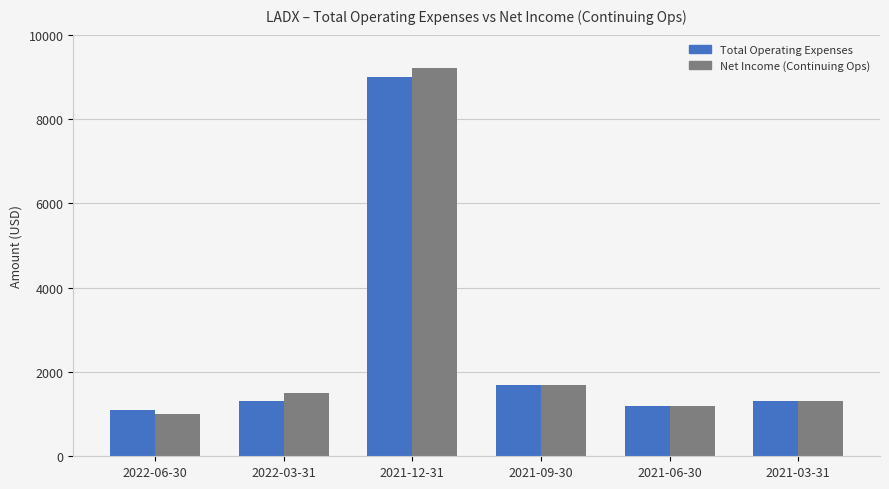

What is the label of the 1st bar from the right?

2021-03-31